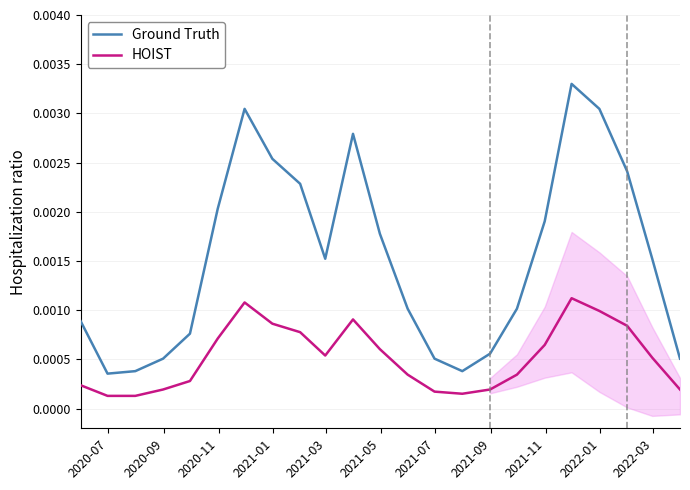

True or false: Ground Truth and HOIST cross at least once.

False